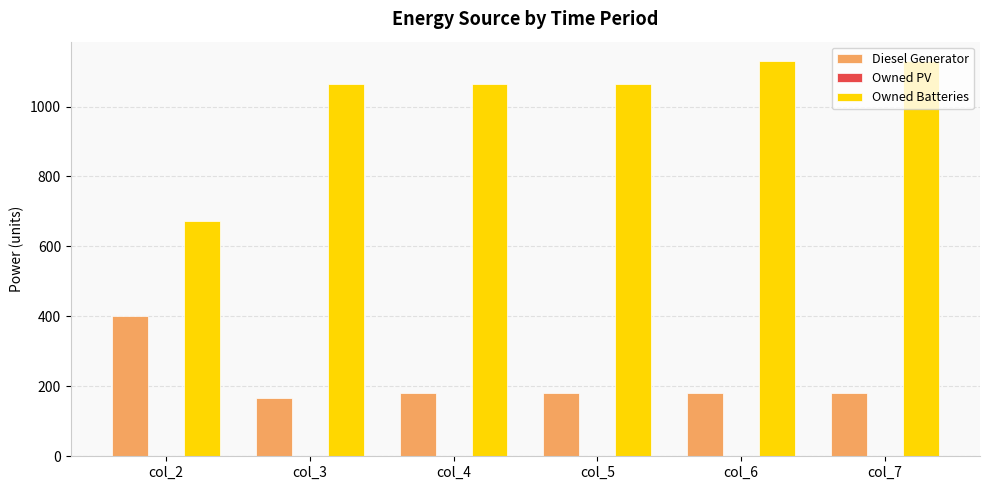

List the series in order of their peak value, lowest first.

Diesel Generator, Owned Batteries